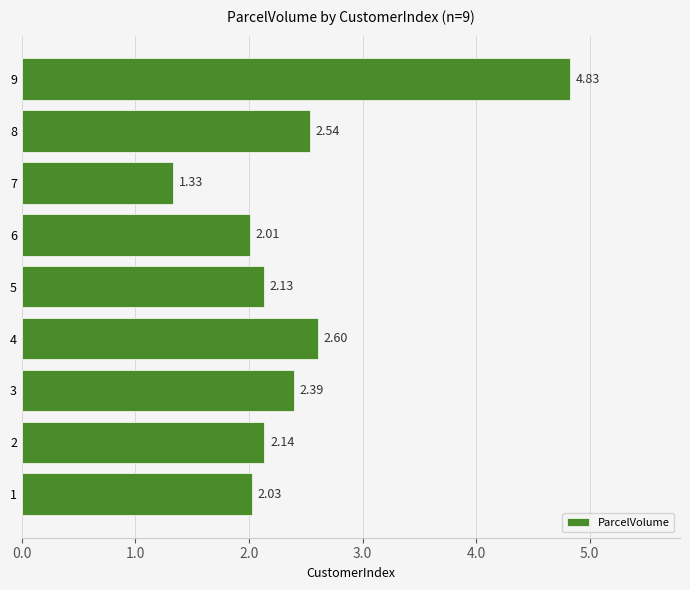

List the labels in order of value, largest first.

9, 4, 8, 3, 2, 5, 1, 6, 7